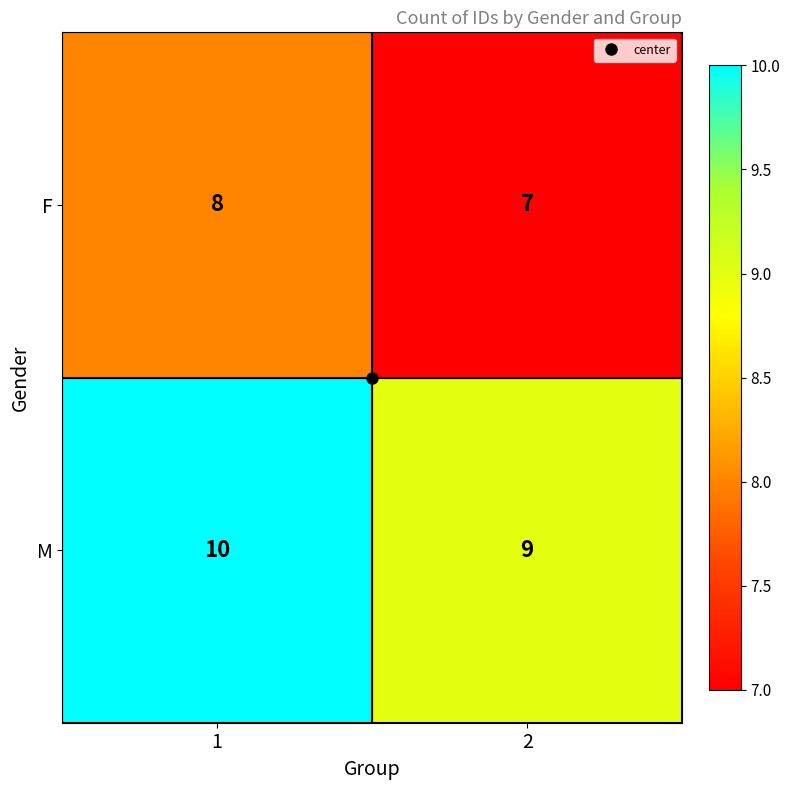

Rank the series by their average value, from lowest to highest.

F, M